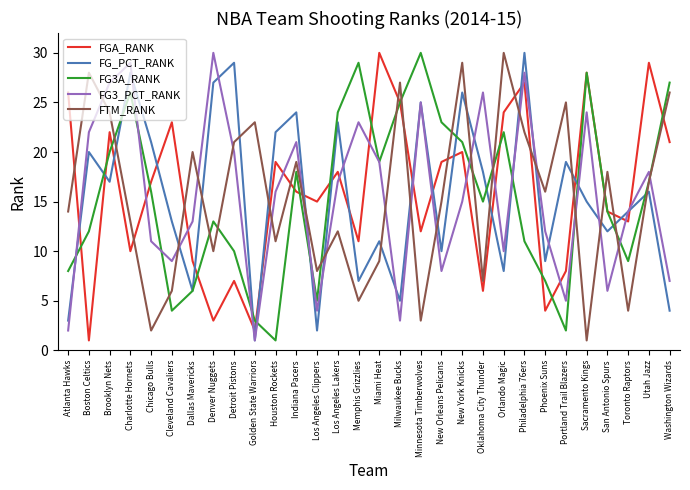

What is the sum of the FG_PCT_RANK values at Sacramento Kings and Utah Jazz?

31